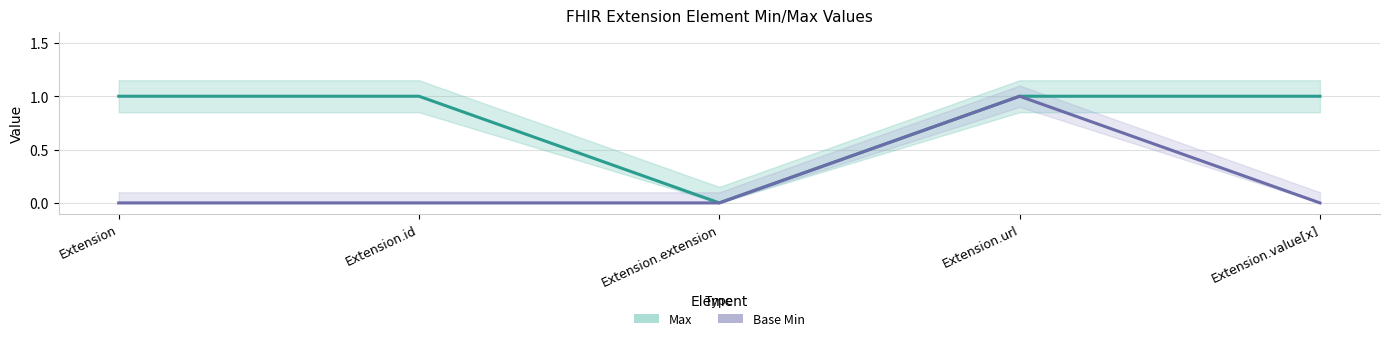

What are all the series names shown in the legend?

Max, Base Min